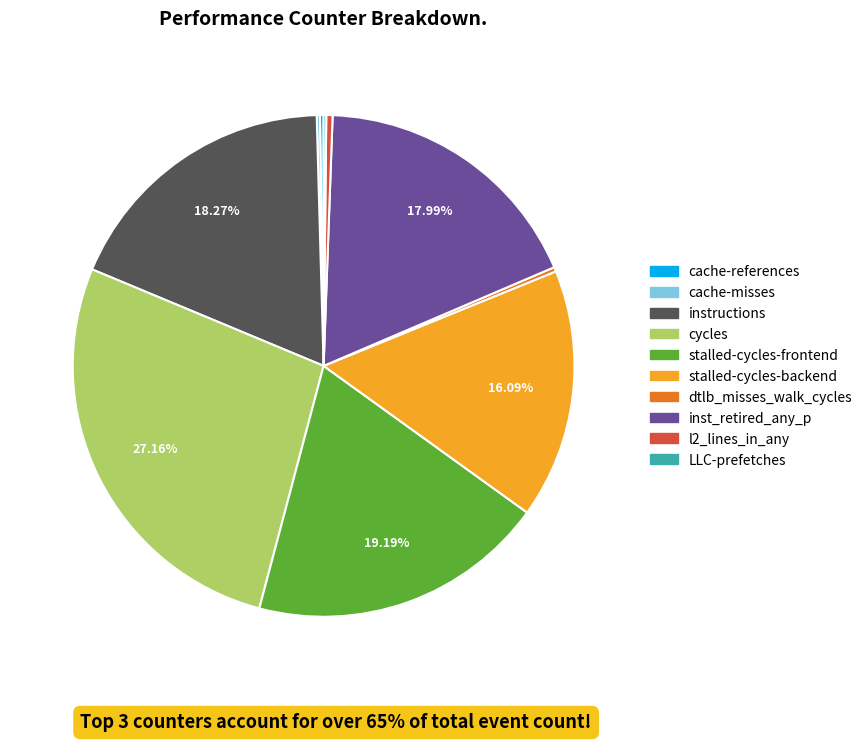

What is the largest slice in the pie chart?

cycles